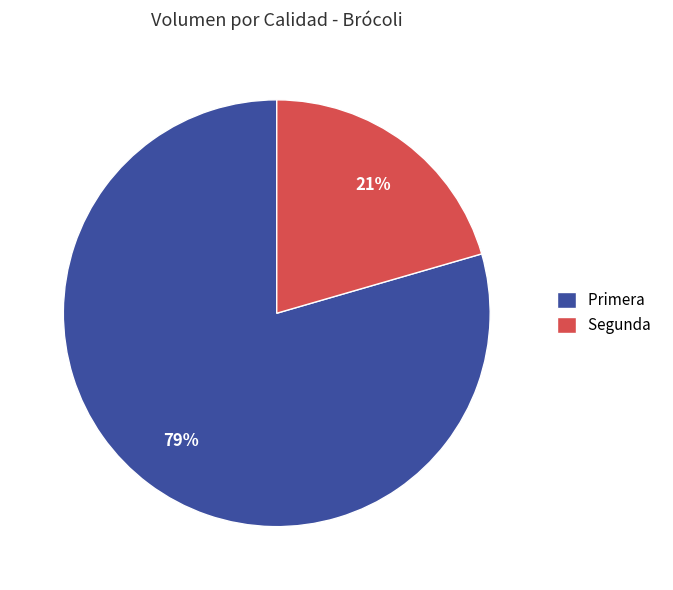

Is it true that Primera is 88% of the pie?

False